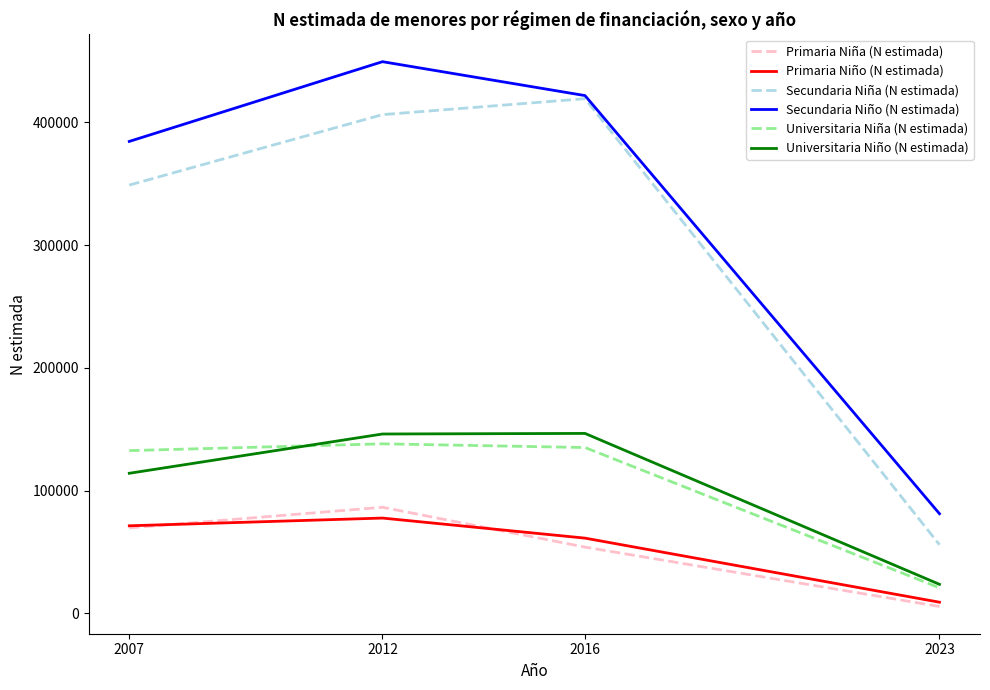

Which series has the largest total across all categories?

Secundaria Niño (N estimada)